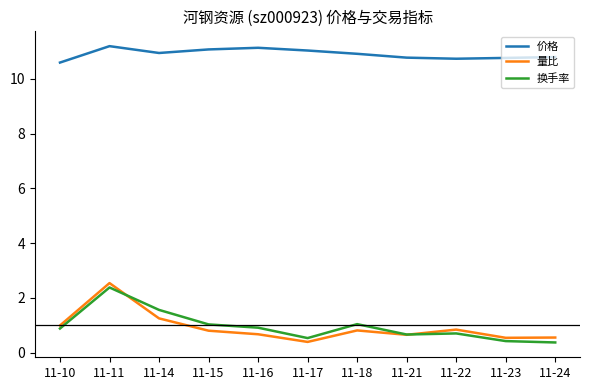

At which category is the sum across all series the highest?

11-11